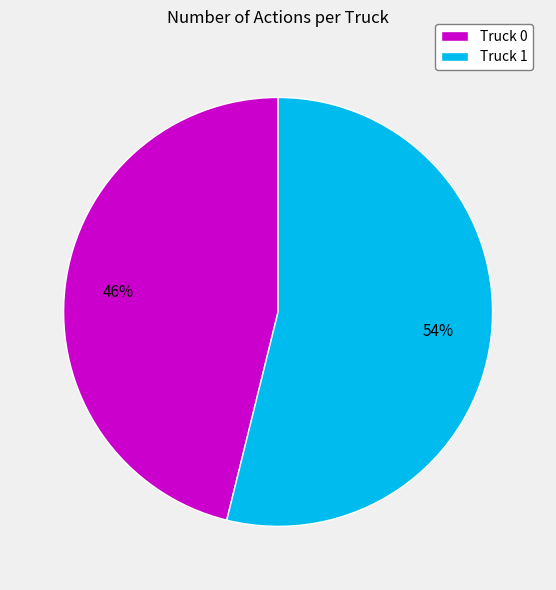

What percentage is the Truck 0 slice, to the nearest percent?

46%